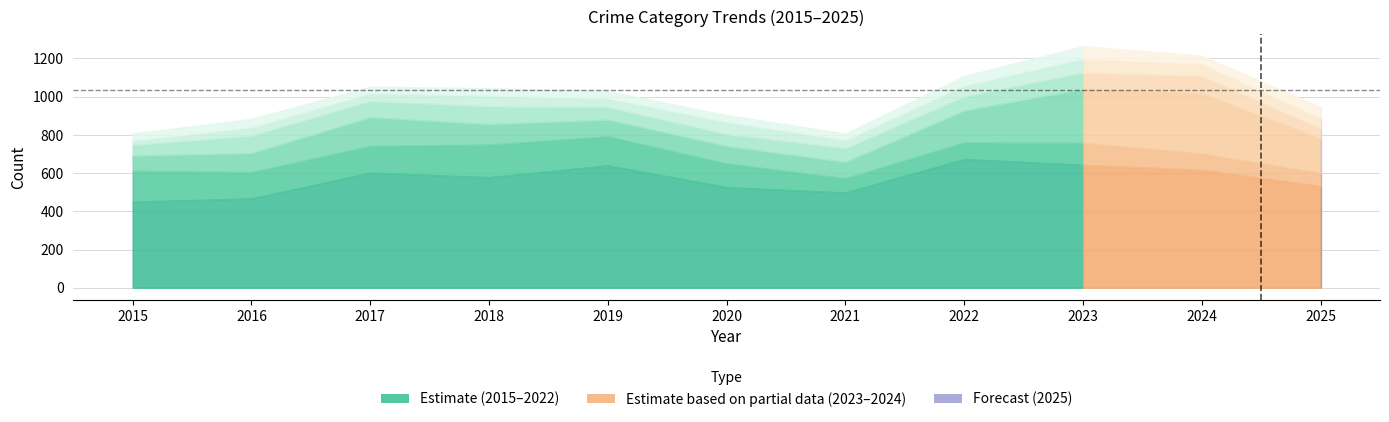

What is the difference between the highest and lowest values at 2022?

747.0